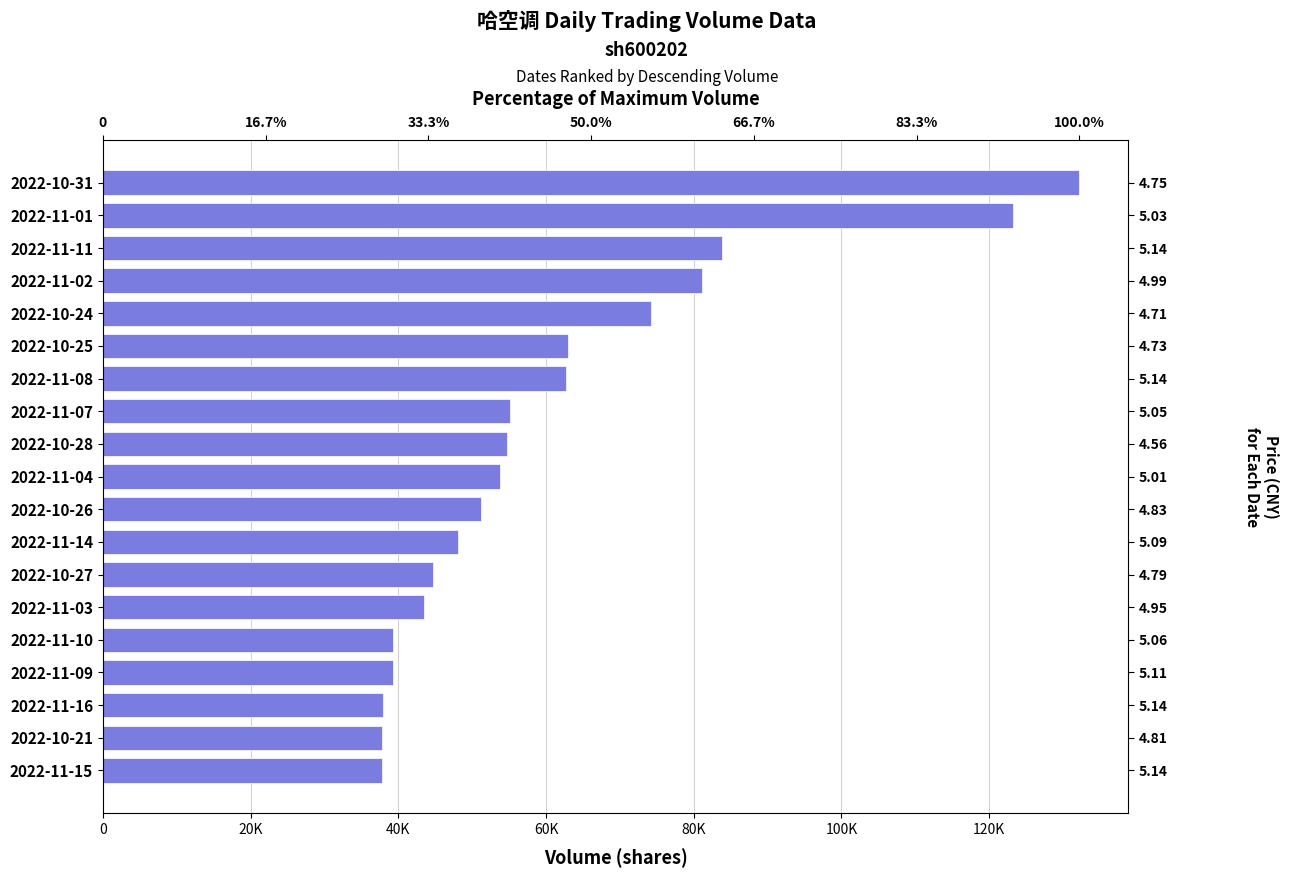

What value does the data have at 2022-11-16, to the nearest 100?

38000